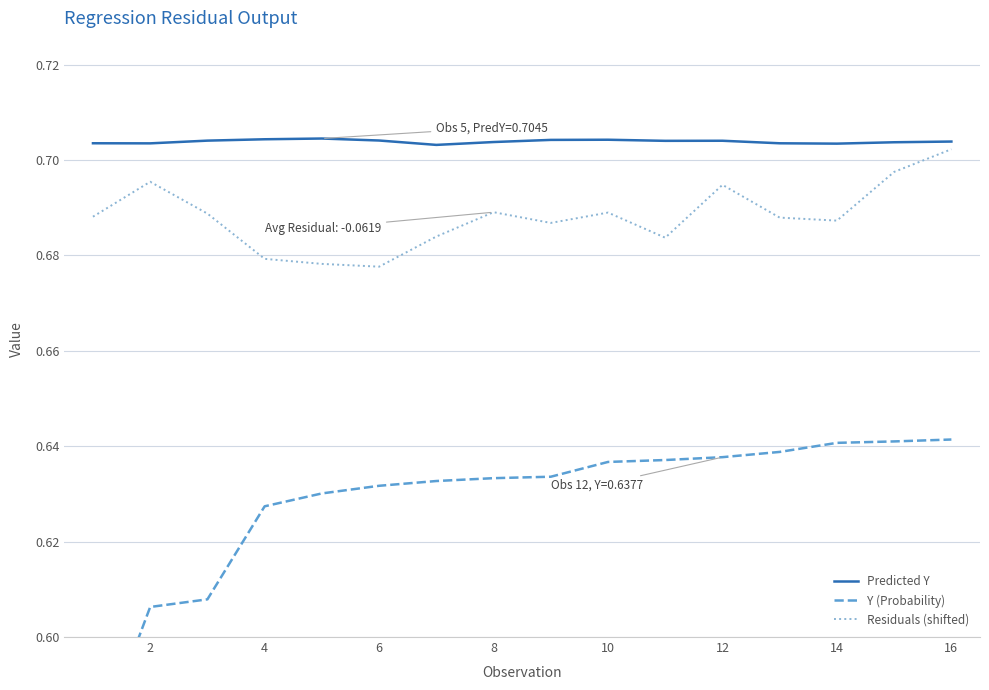

Is it true that Predicted Y equals 0.2 at 8?

False